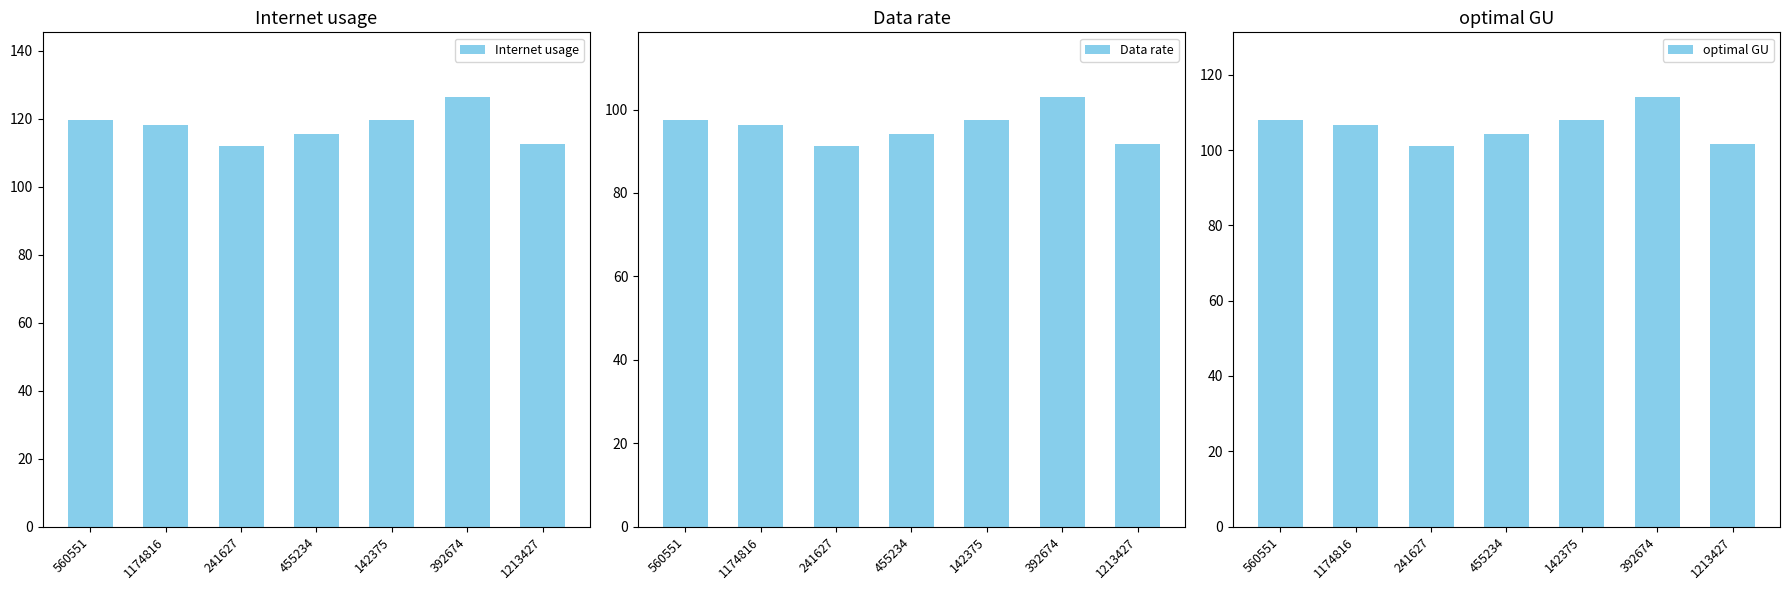

How many data points in optimal GU are above 106?

4